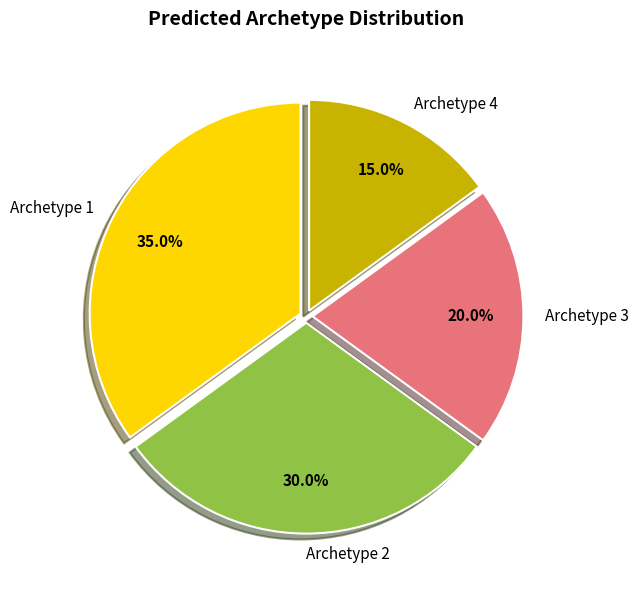

Rank the categories by value from lowest to highest.

Archetype 4, Archetype 3, Archetype 2, Archetype 1